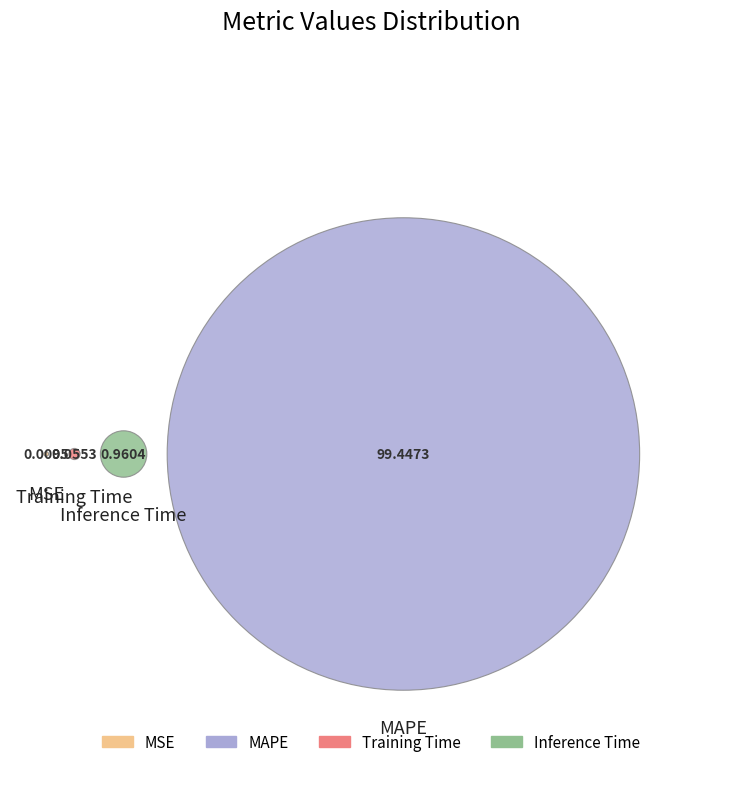

True or false: MAPE accounts for 89% of the total.

False